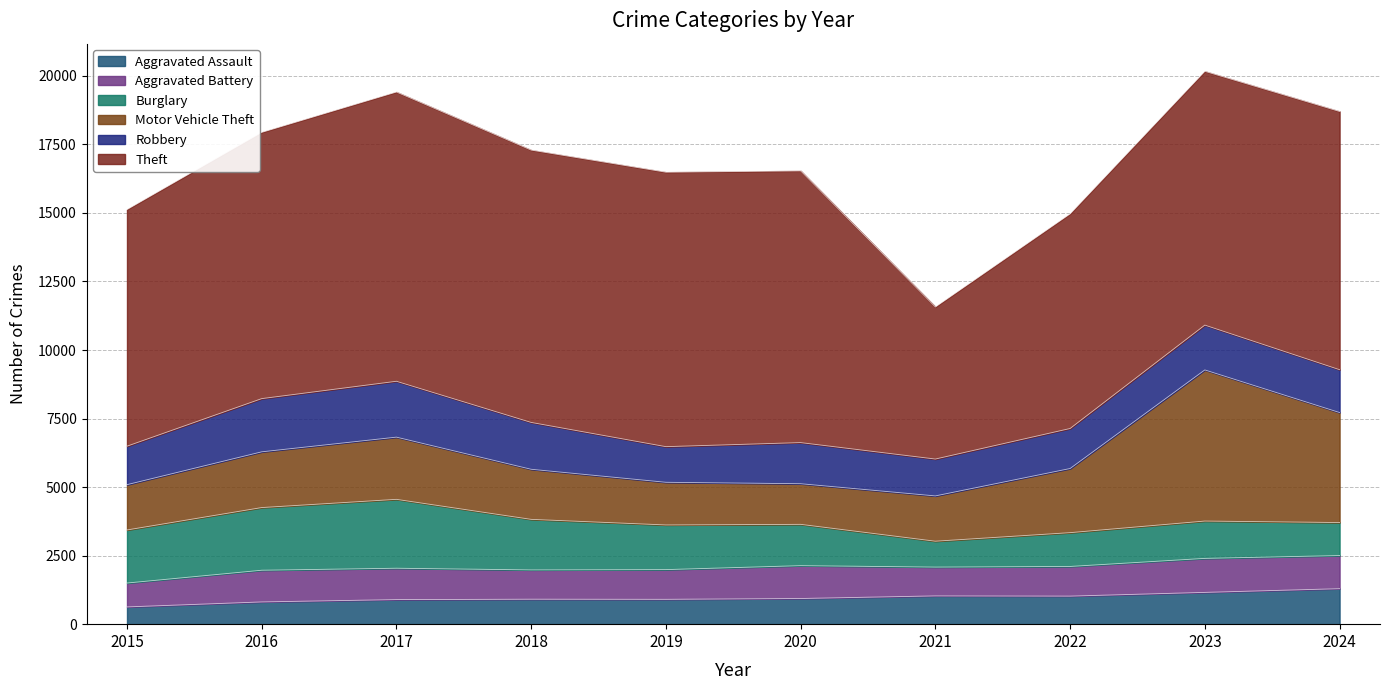

True or false: Aggravated Battery and Aggravated Assault cross at least once.

True